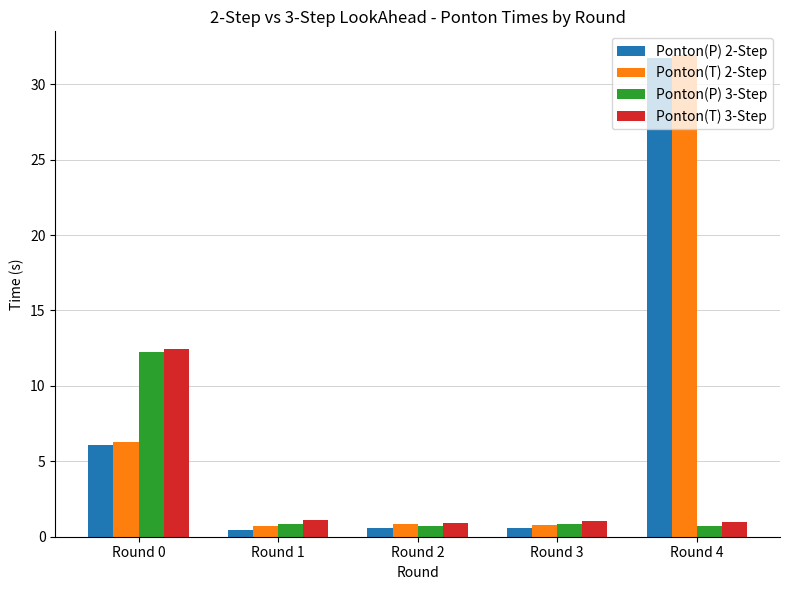

At which category is the sum across all series the highest?

Round 4